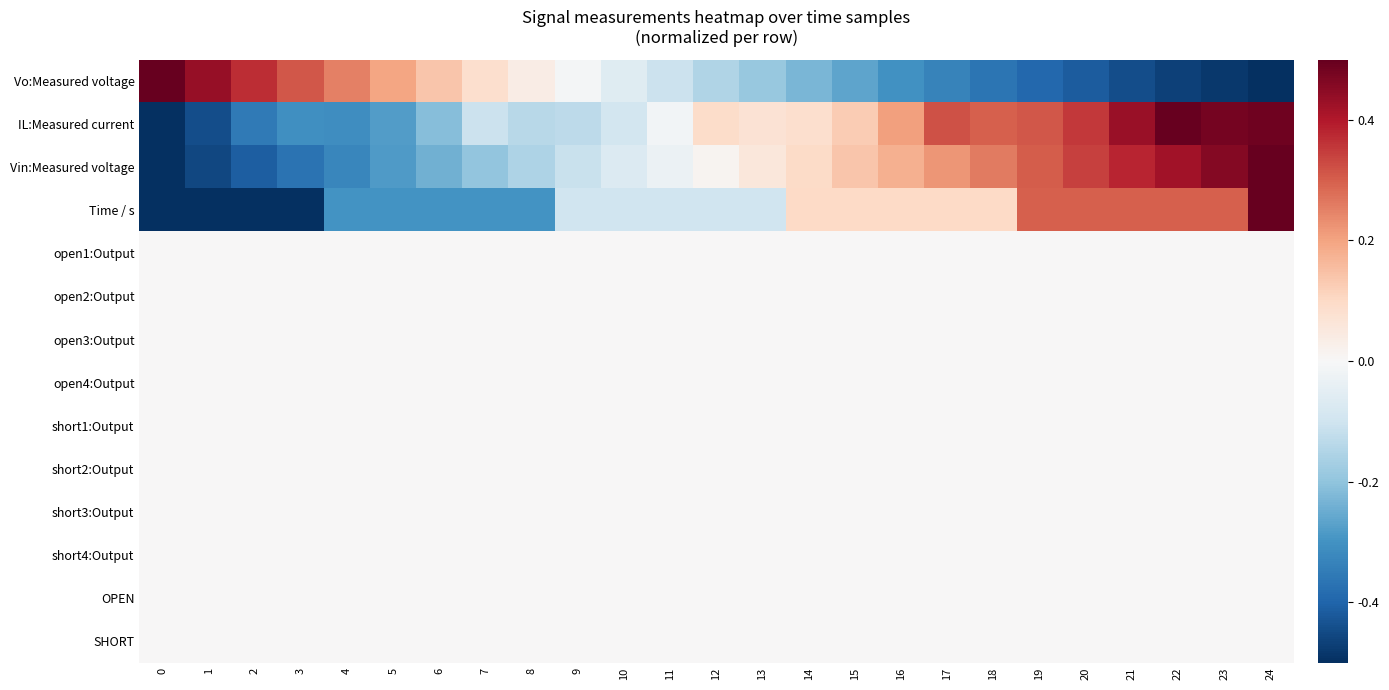

Between 3 and 19, which series saw the biggest shift?

Time / s